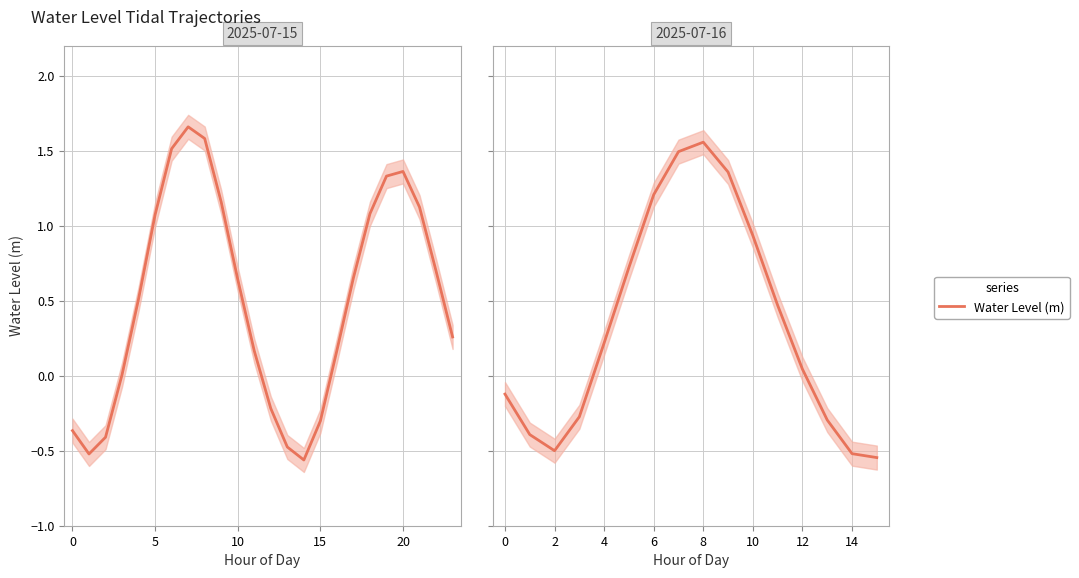

What value does the data have at 7?

1.5